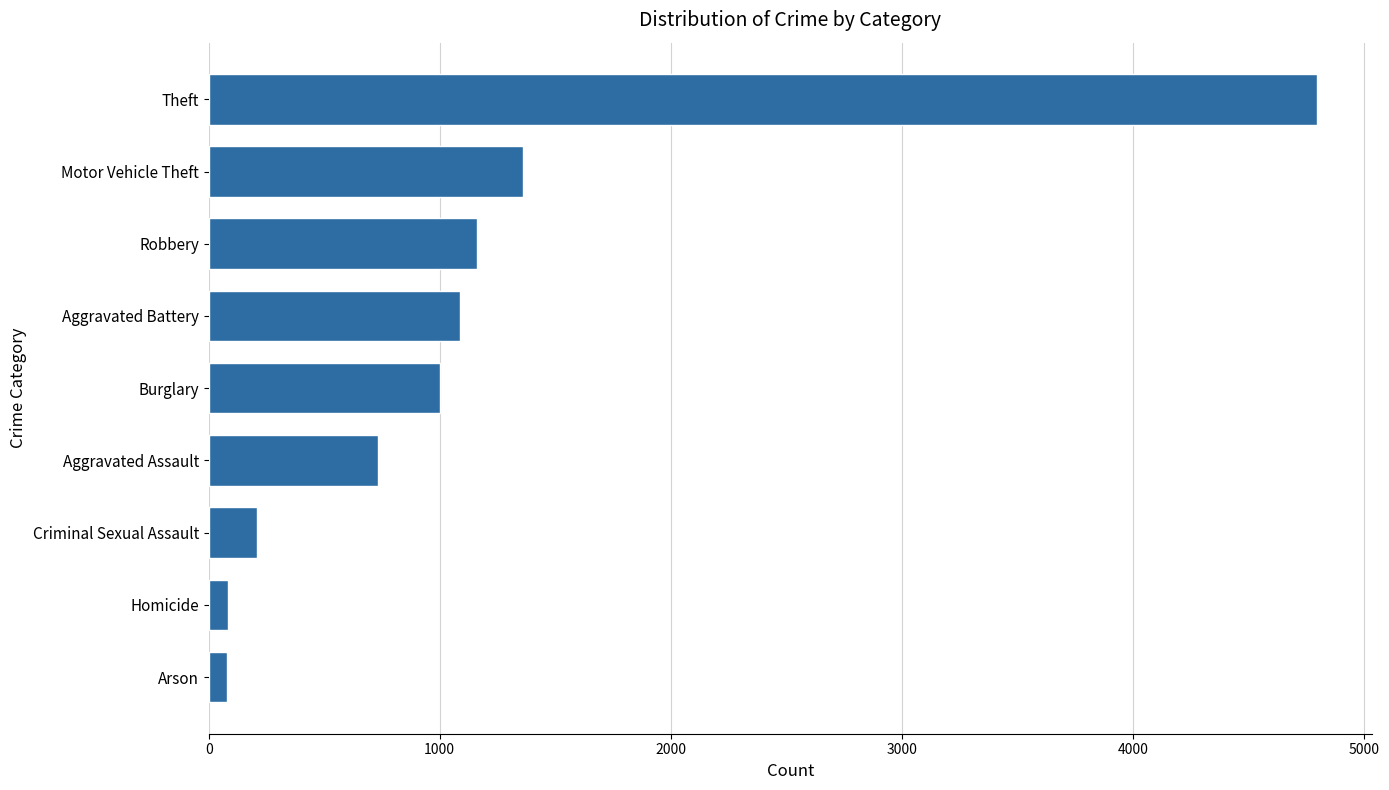

What is the value of the 5th bar from the top?

1003